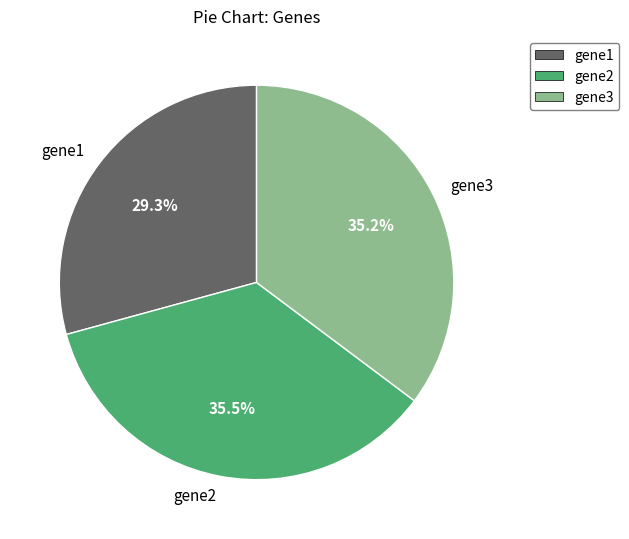

Is gene2 the majority of the pie?

No